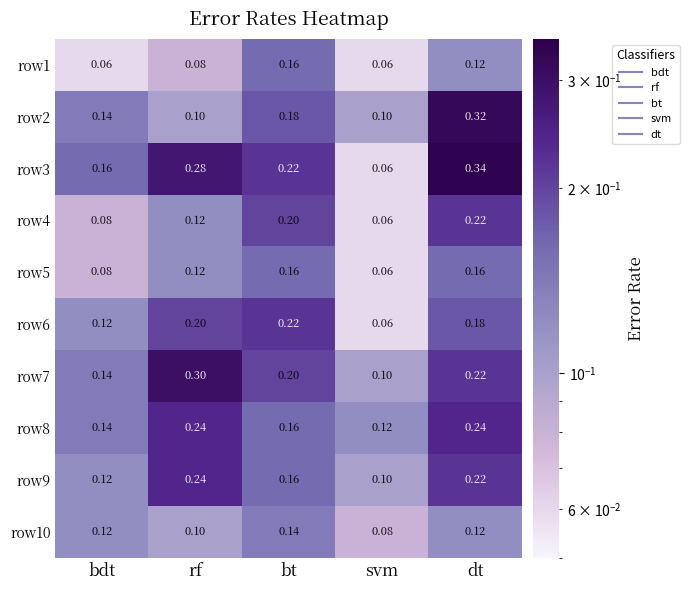

At which category is the sum across all series the highest?

dt